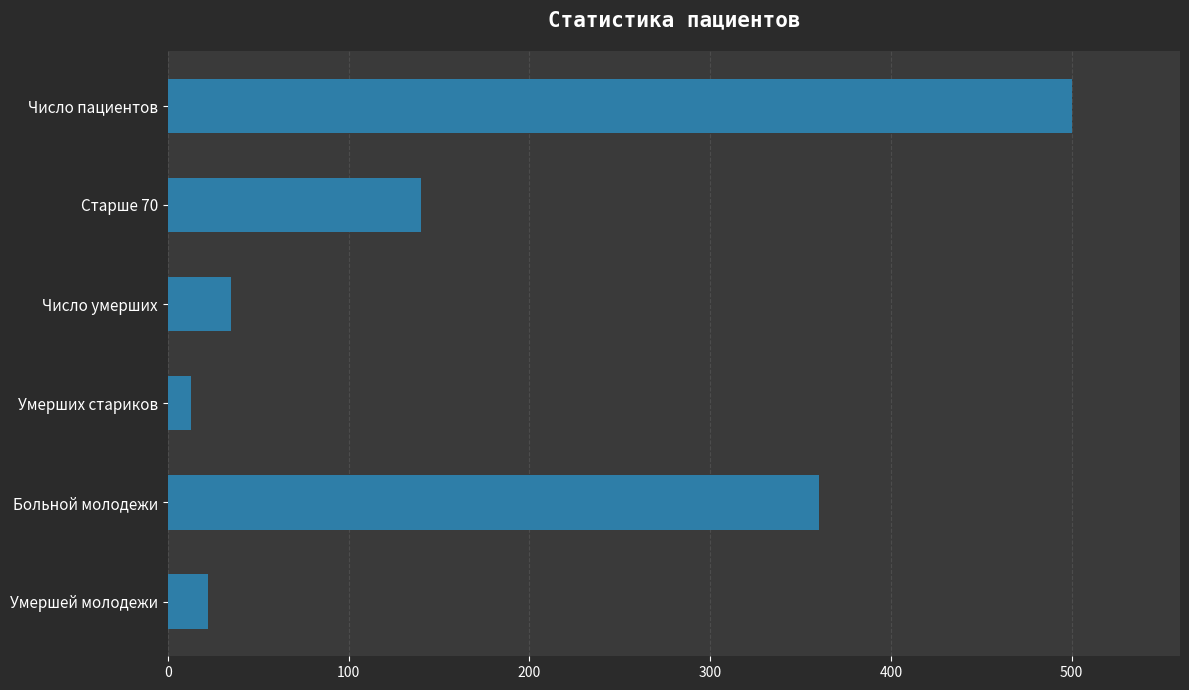

Which has a higher value, Умершей молодежи or Число пациентов?

Число пациентов